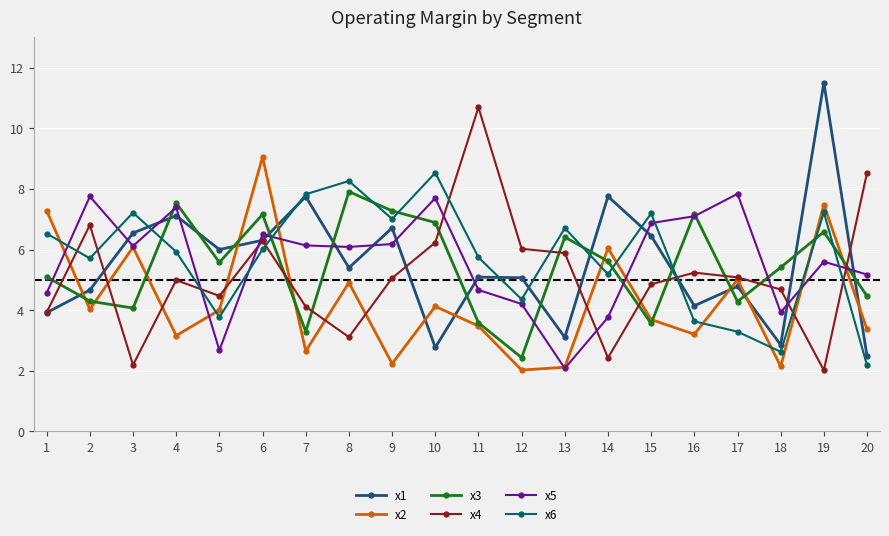

Where is x5 nearest to the value 4?

18